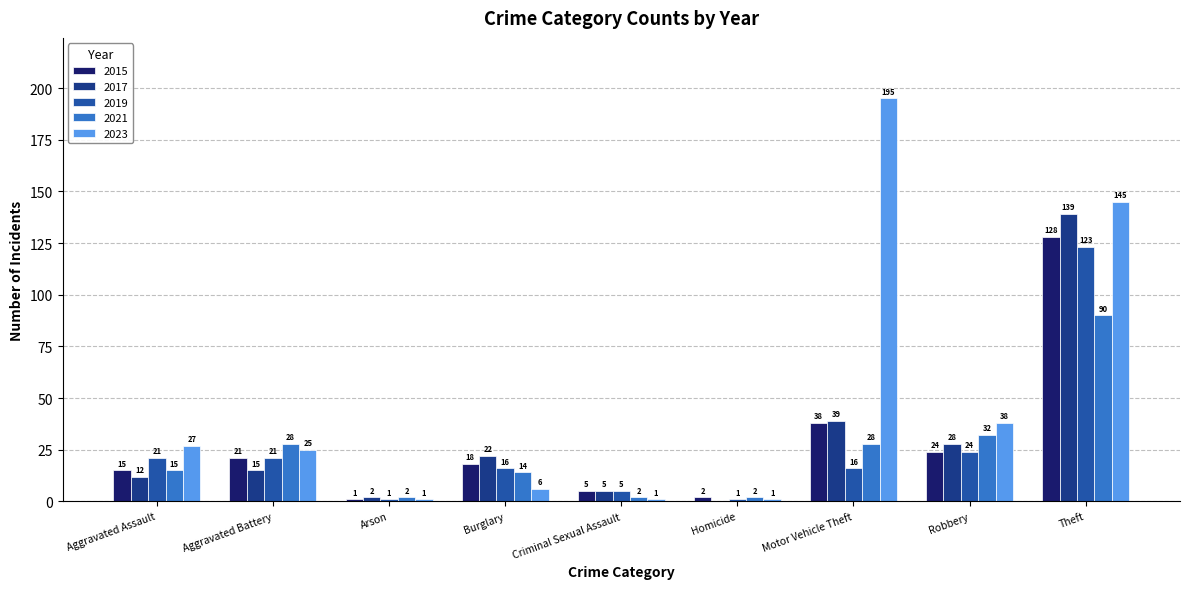

Read the 2015 value at Aggravated Battery, to the nearest 10.

20